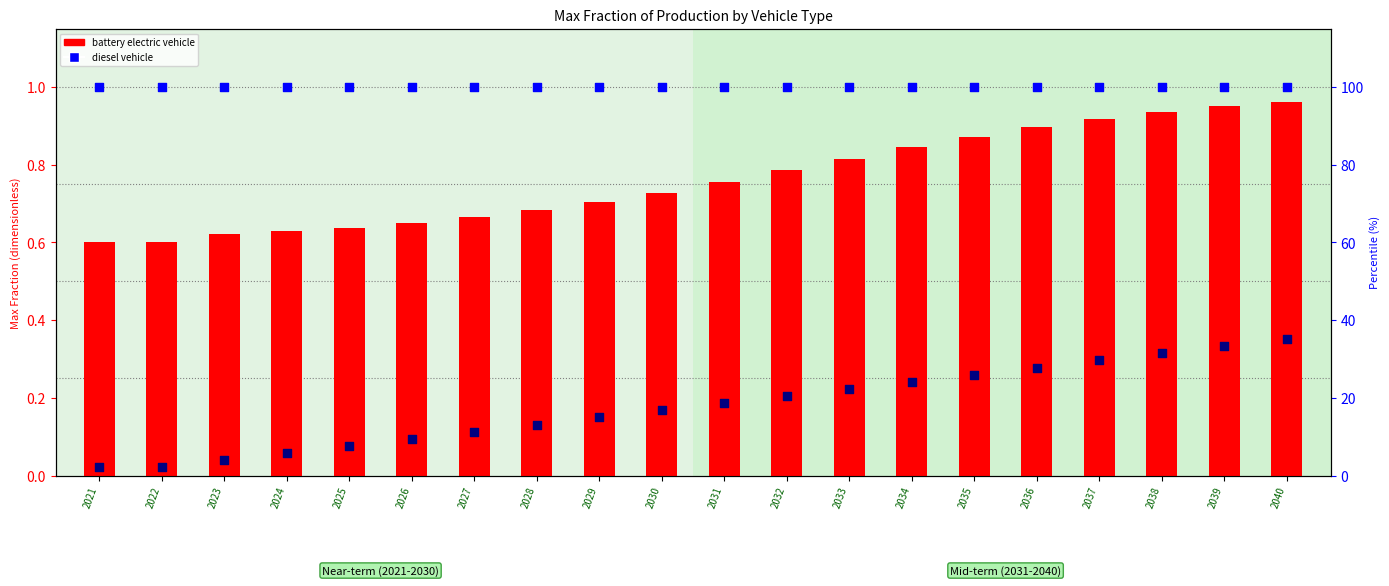

At which category is the sum across all series the highest?

2040